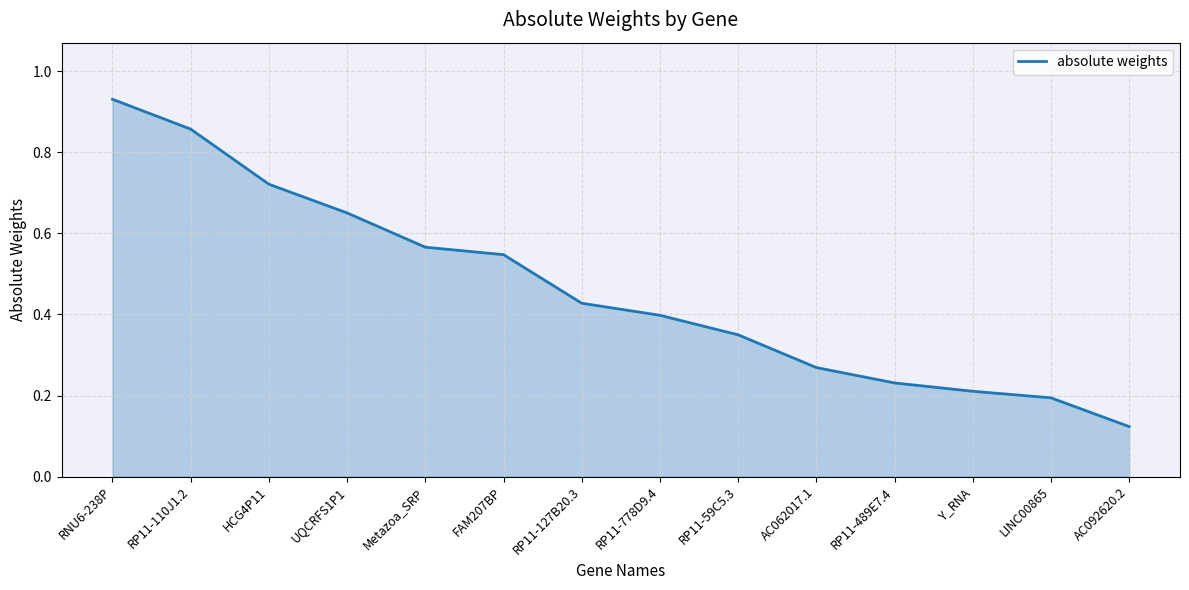

What is the sum of the values at Metazoa_SRP and RP11-489E7.4?

0.8